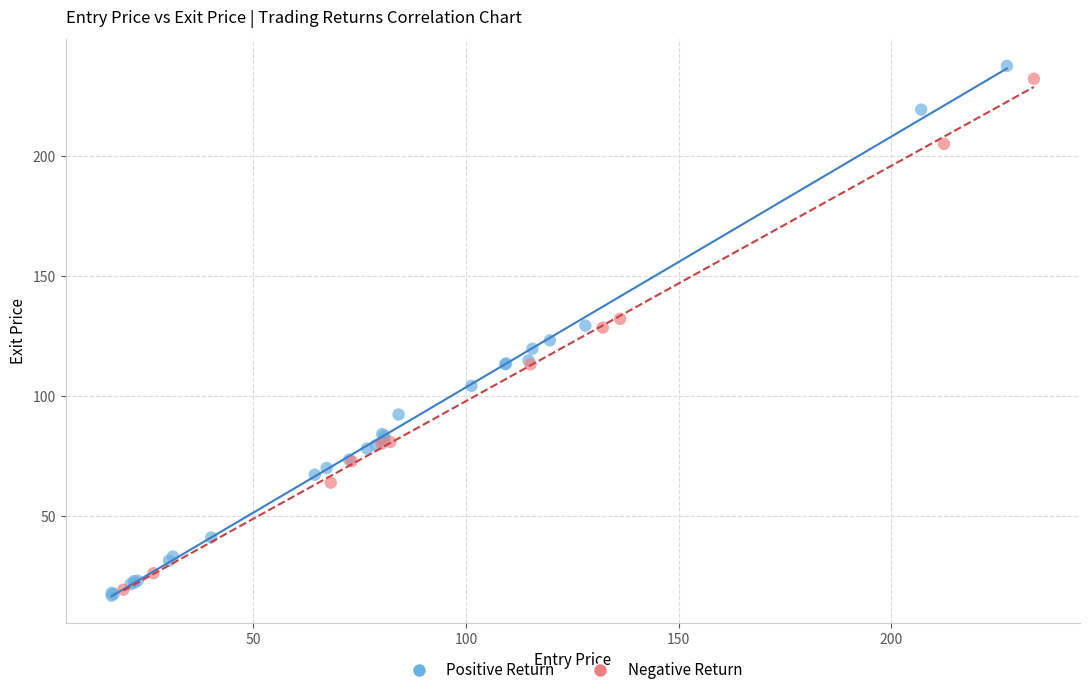

Which series has the largest Y range (max minus min)?

Positive Return